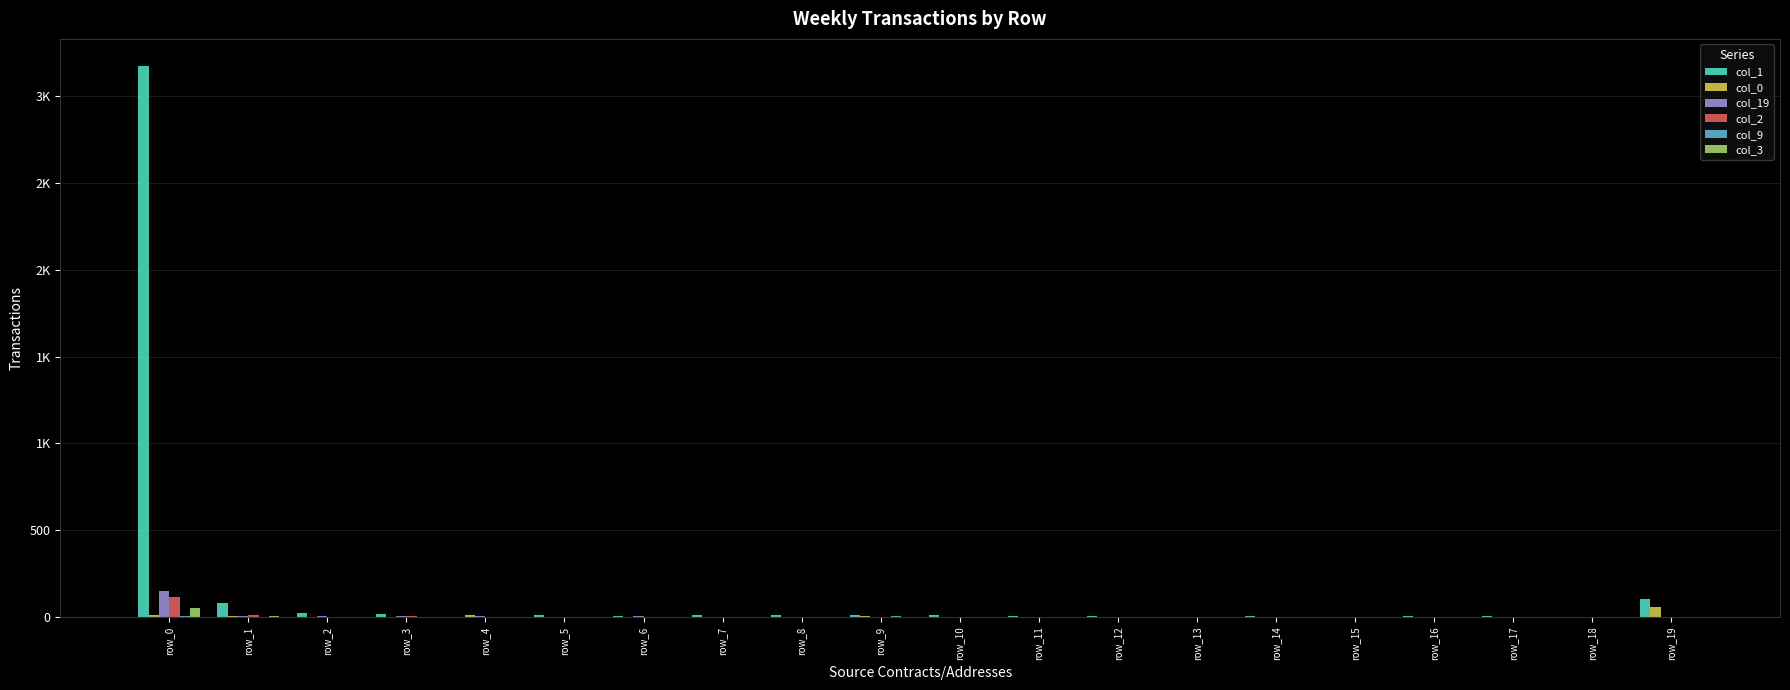

At which category is the sum across all series the highest?

row_0